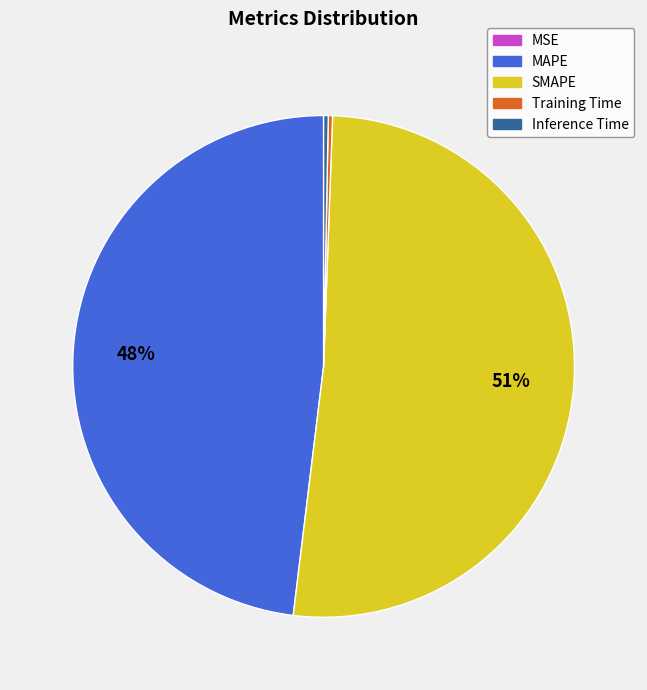

Is SMAPE the majority of the pie?

Yes